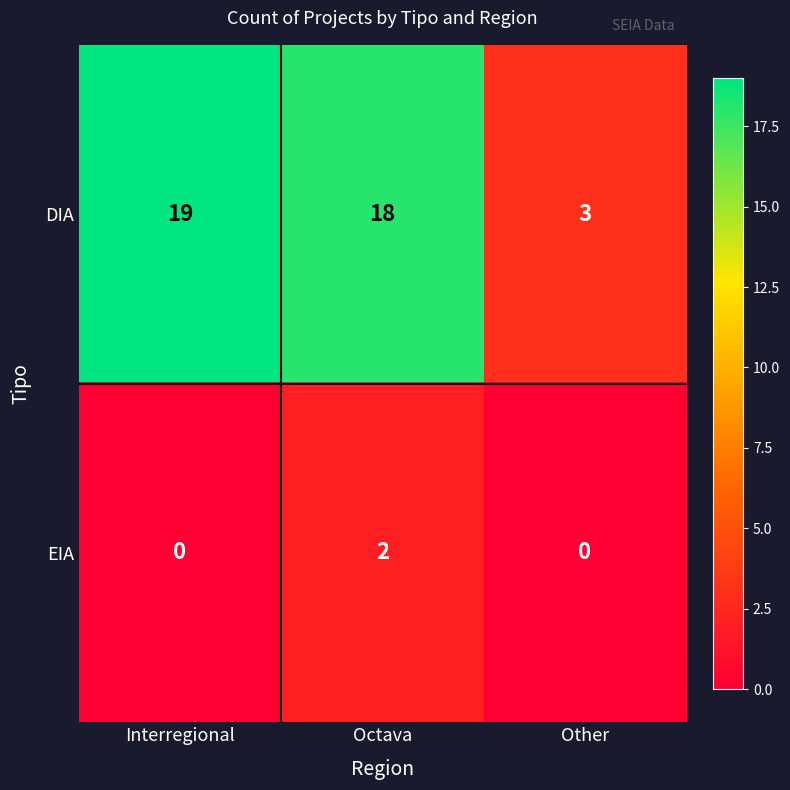

Which series has the widest spread of values?

DIA